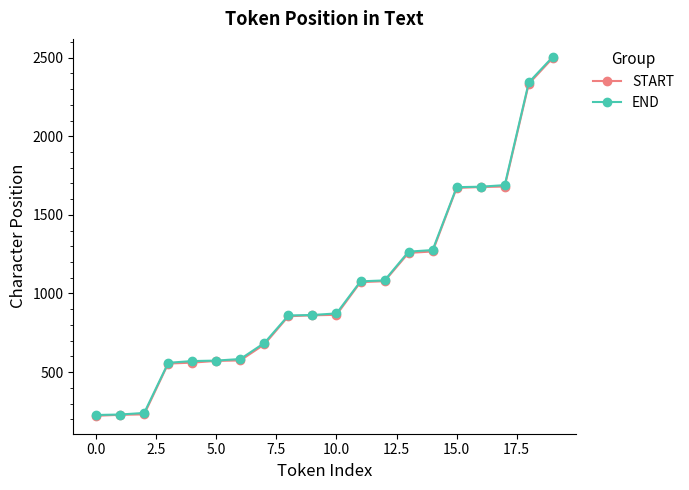

What is the value of the END point at the 2nd from the left?

230